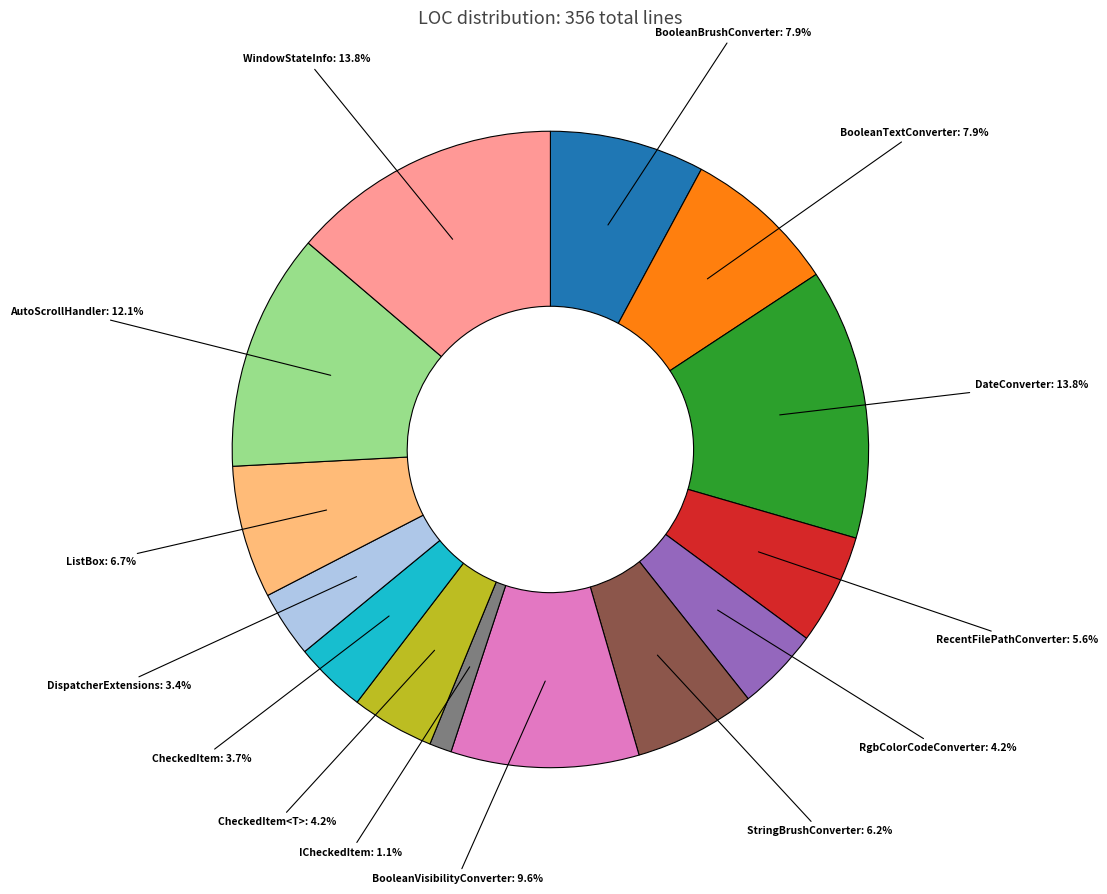

Is there a majority slice in this chart?

No